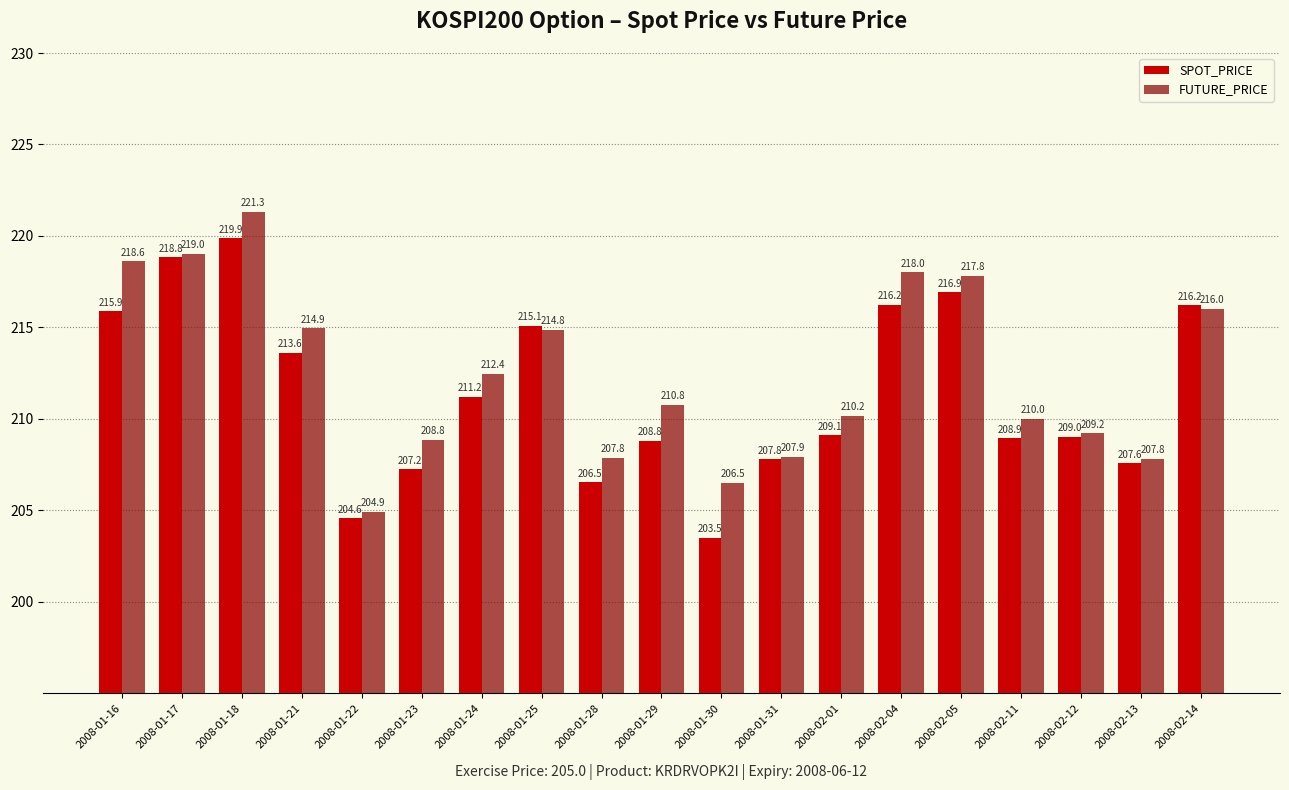

At how many categories does at least one series exceed 203?

19